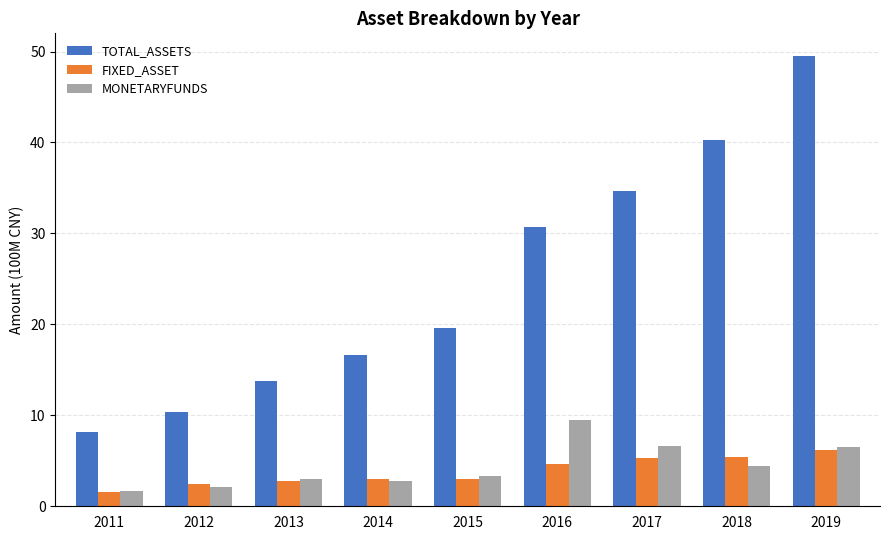

What is the value of the TOTAL_ASSETS bar at the 9th from the left?

49.5